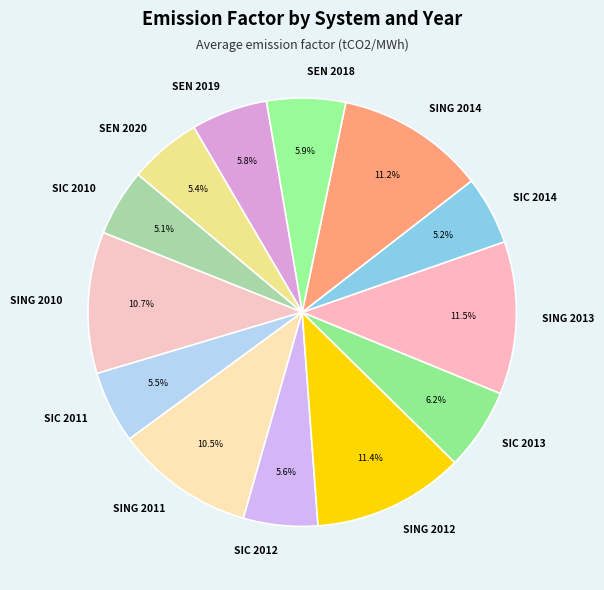

Does SIC 2012 represent more than half of the total?

No